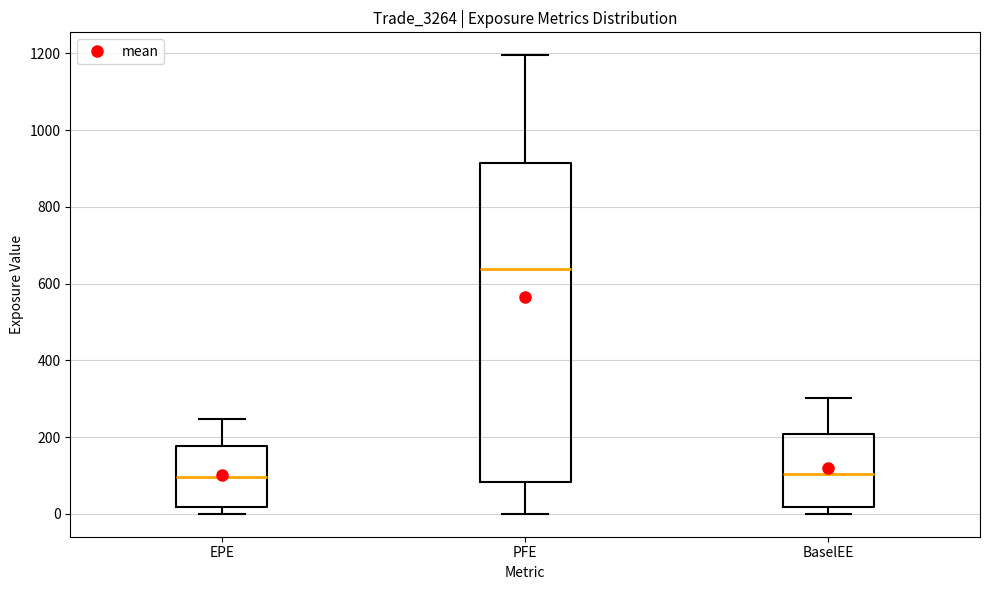

Reading left to right, read every box against the y-axis: the position of its median line, the range the box covers, and the ends of its whiskers. The values are not printed on the chart, so give them approximately, as read against the axis.

EPE: median 100, box 20 to 180, whiskers 0 to 240
PFE: median 640, box 80 to 920, whiskers 0 to 1200
BaselEE: median 100, box 20 to 200, whiskers 0 to 300